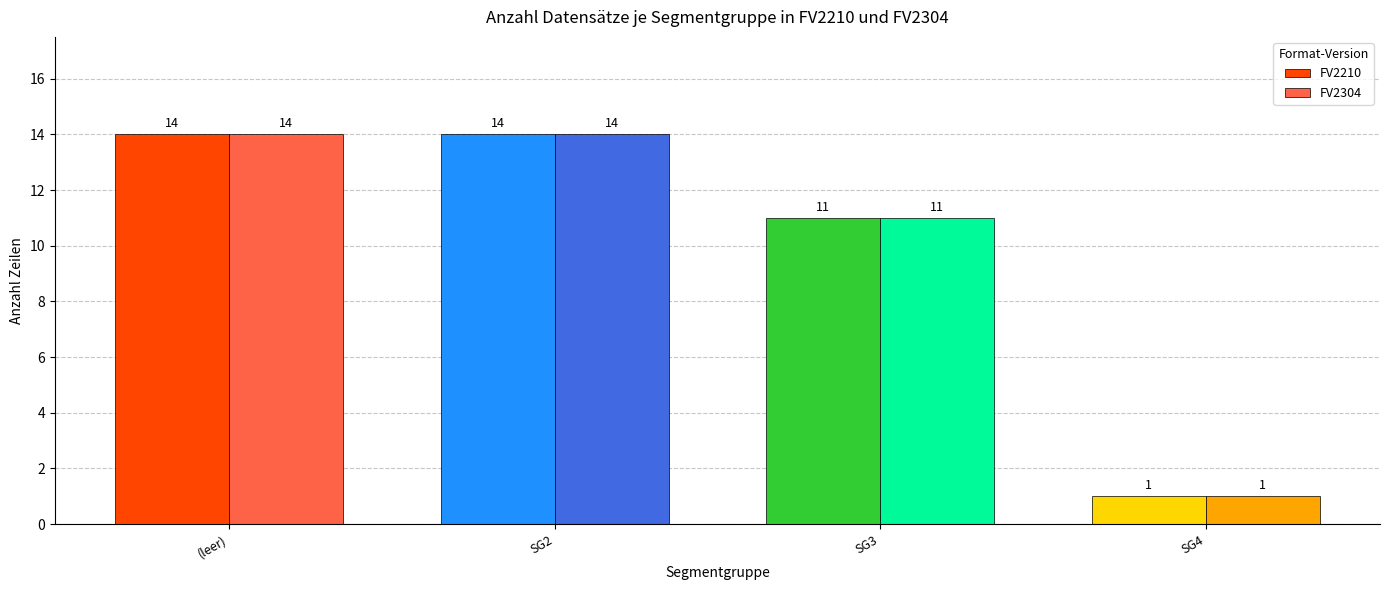

Does the chart contain stacked bars?

No